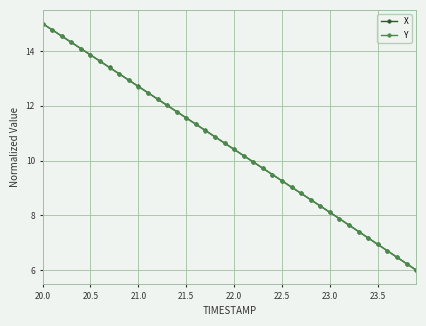

How many lines are shown in the chart?

2